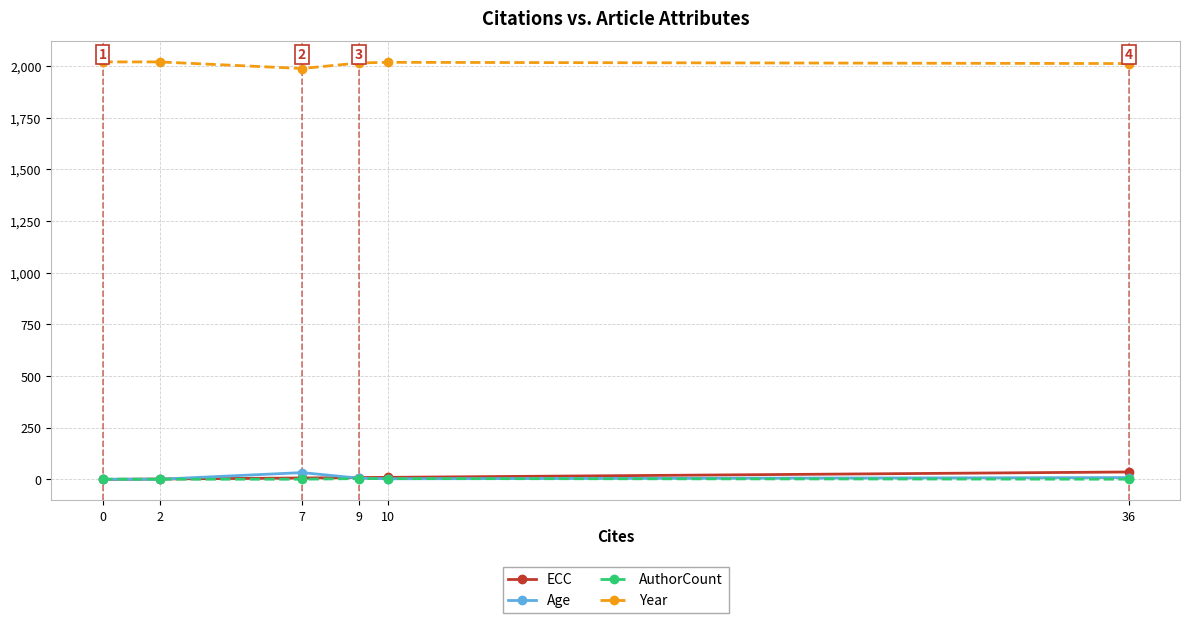

What are all the series names shown in the legend?

ECC, Age, AuthorCount, Year